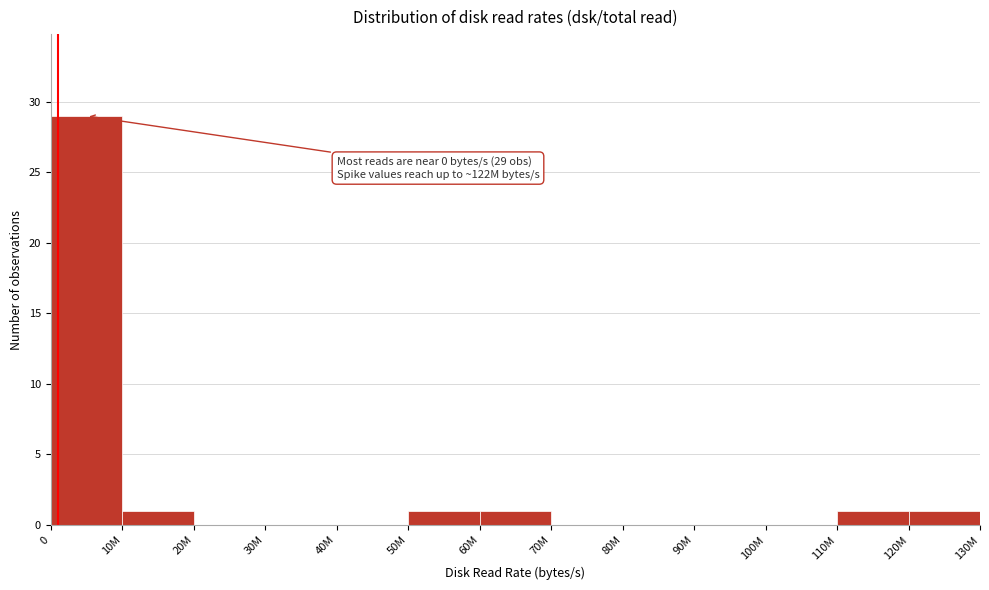

Reading left to right, transcribe all the data shown in this chart.

0=29	10M=1	20M=0	30M=0	40M=0	50M=1	60M=1	70M=0	80M=0	90M=0	100M=0	110M=1	120M=1